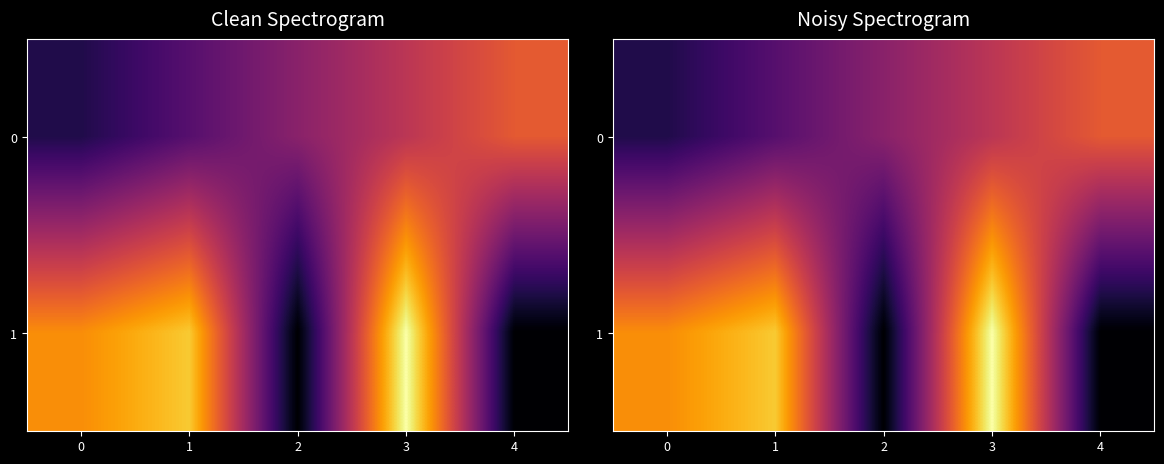

At which label does 1 first exceed 7?

1